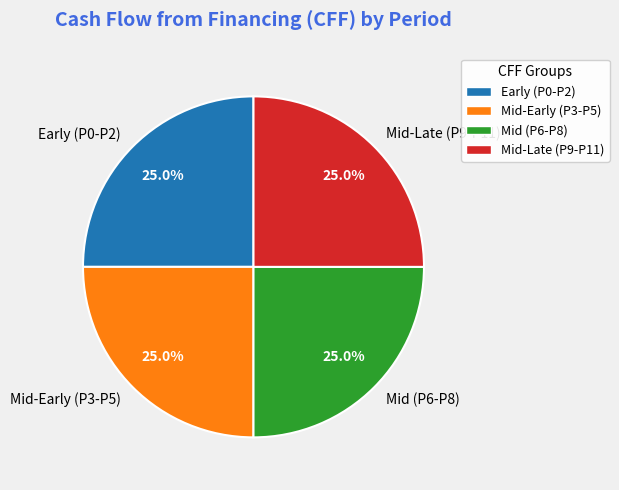

What percentage is NOT represented by Mid-Late (P9-P11)?

75.0%